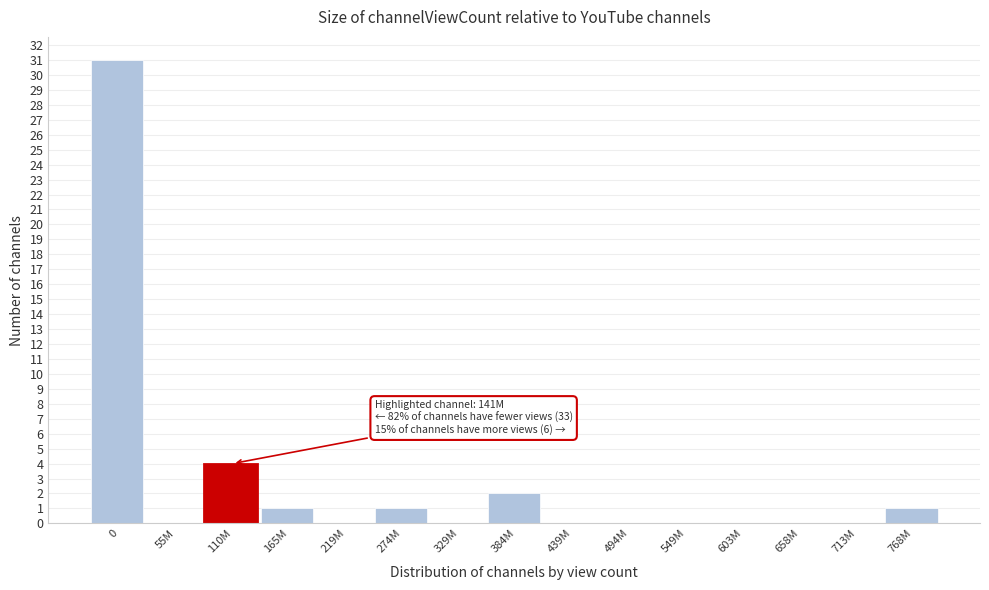

Reading right to left, extract all data points from this chart.

768M=1	713M=0	658M=0	603M=0	549M=0	494M=0	439M=0	384M=2	329M=0	274M=1	219M=0	165M=1	110M=4	55M=0	0=31